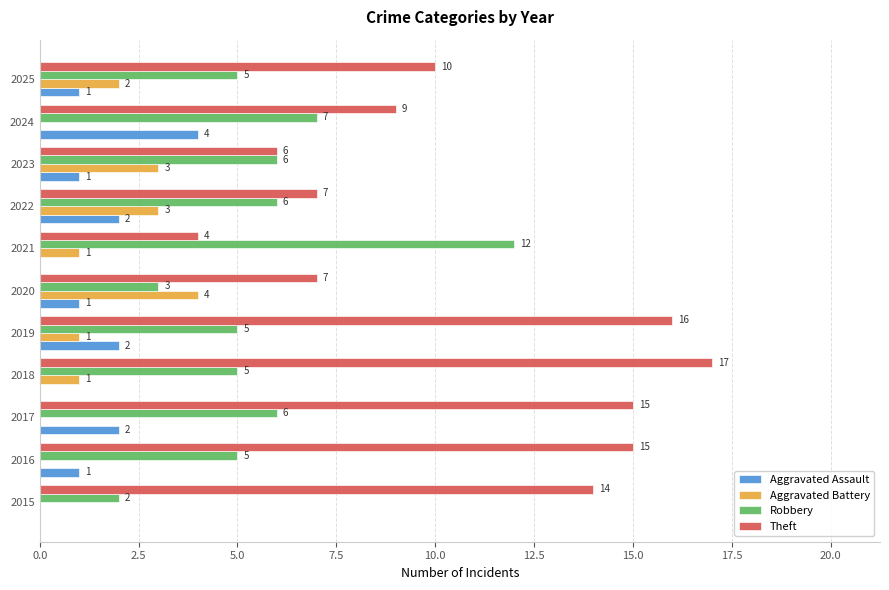

At which category is the sum across all series the highest?

2019